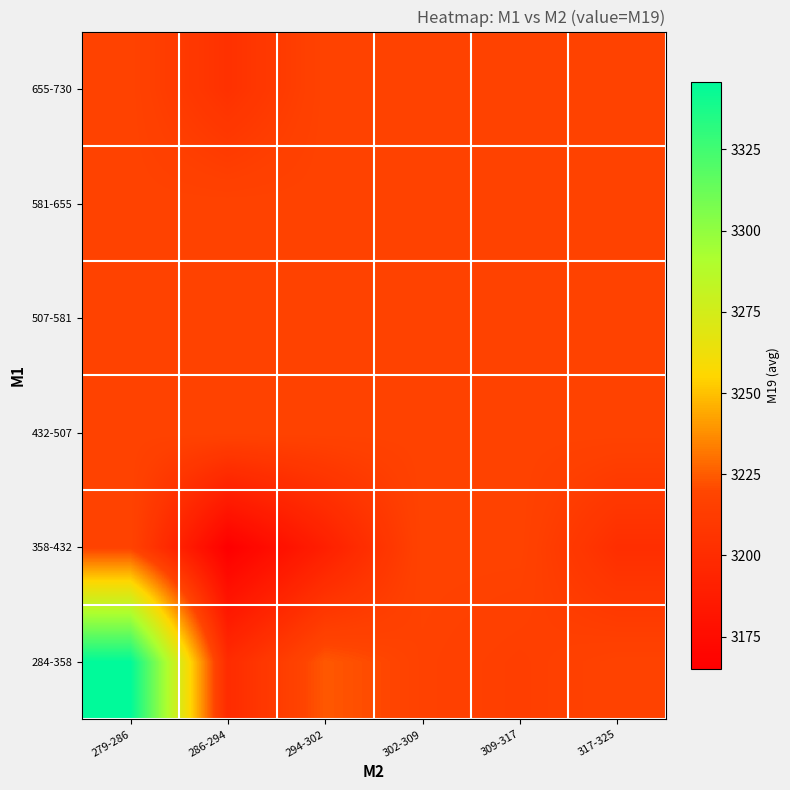

How many distinct data groups are displayed?

6